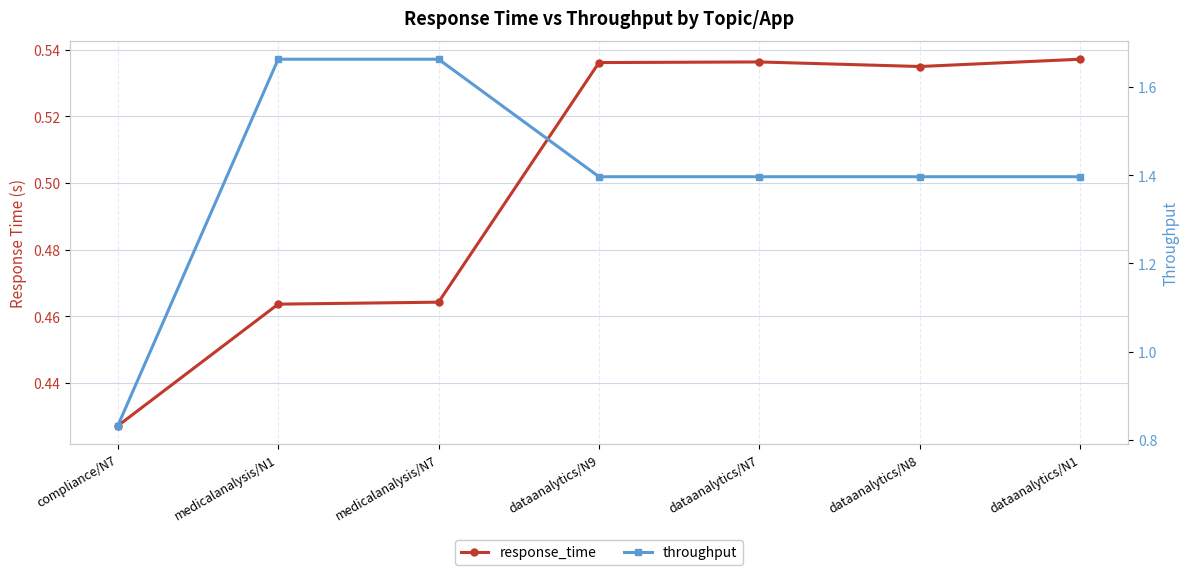

At how many categories does at least one series exceed 0?

7